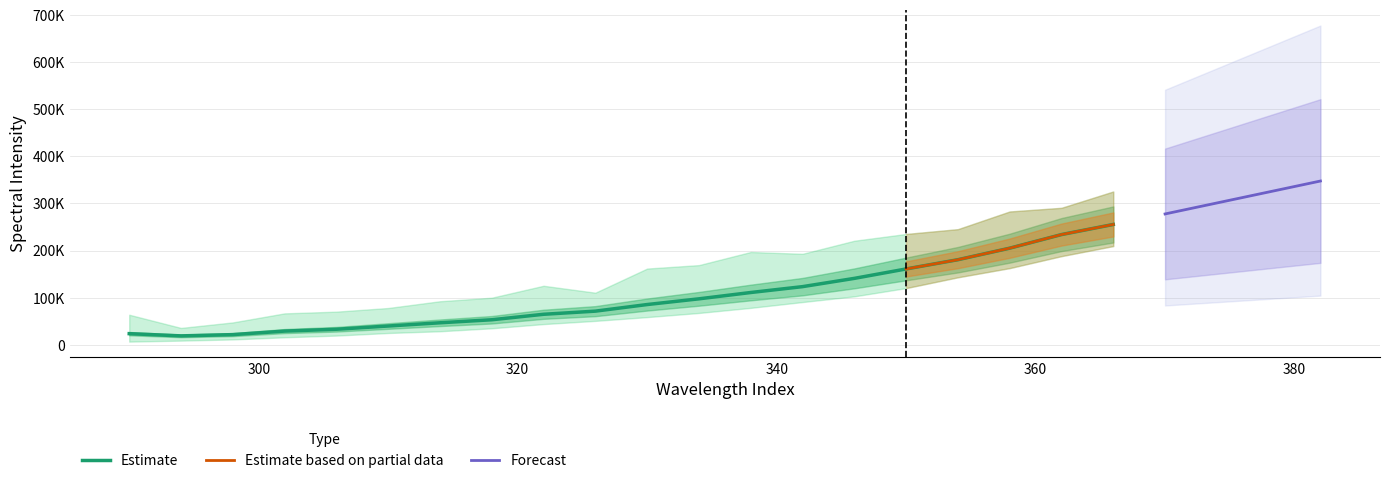

Does the chart have visible grid lines?

Yes